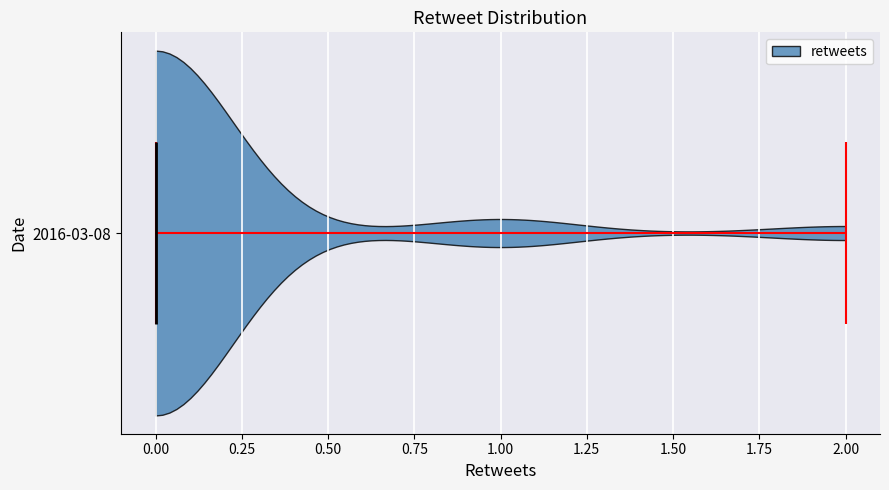

Read this violin plot against the x-axis: where its median line is, and the lowest and highest points the violin reaches. The values are not printed on the chart, so give them approximately, as read against the axis.

median line 0, lowest point 0, highest point 2